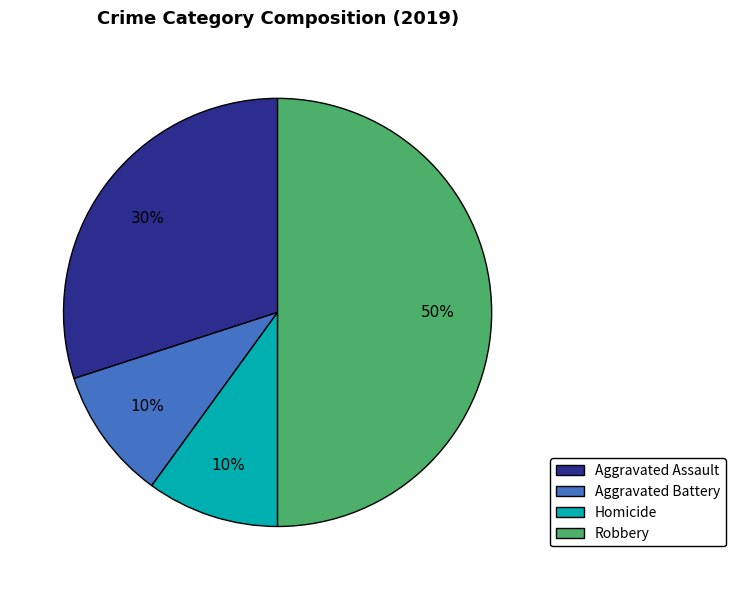

To the nearest percent, what is the difference between the largest and smallest slice percentages?

40%